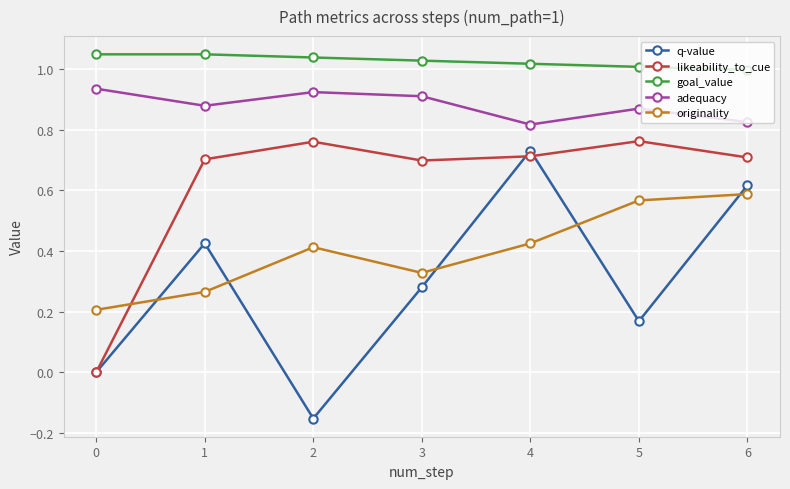

True or false: originality has a value of 0.4 at 2.

True